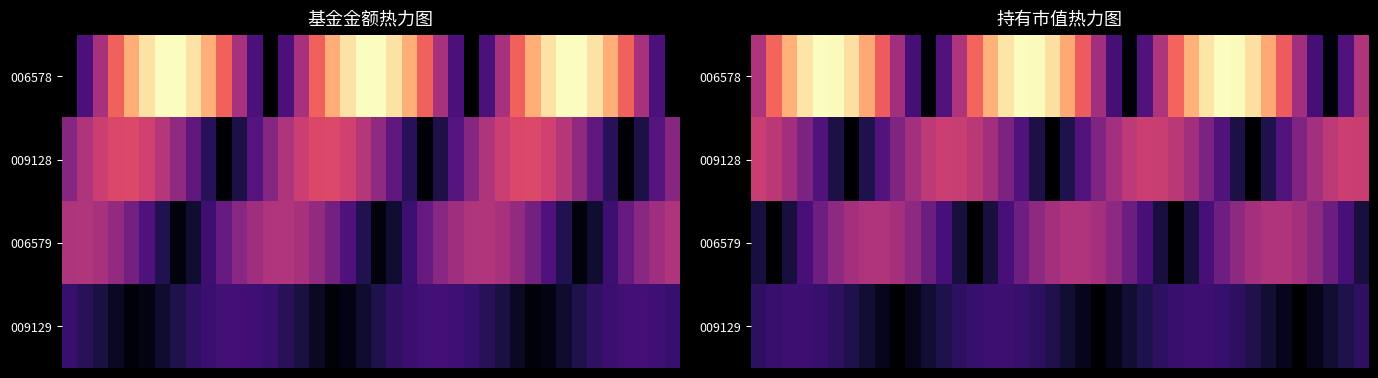

At how many categories does at least one series exceed 0?

40